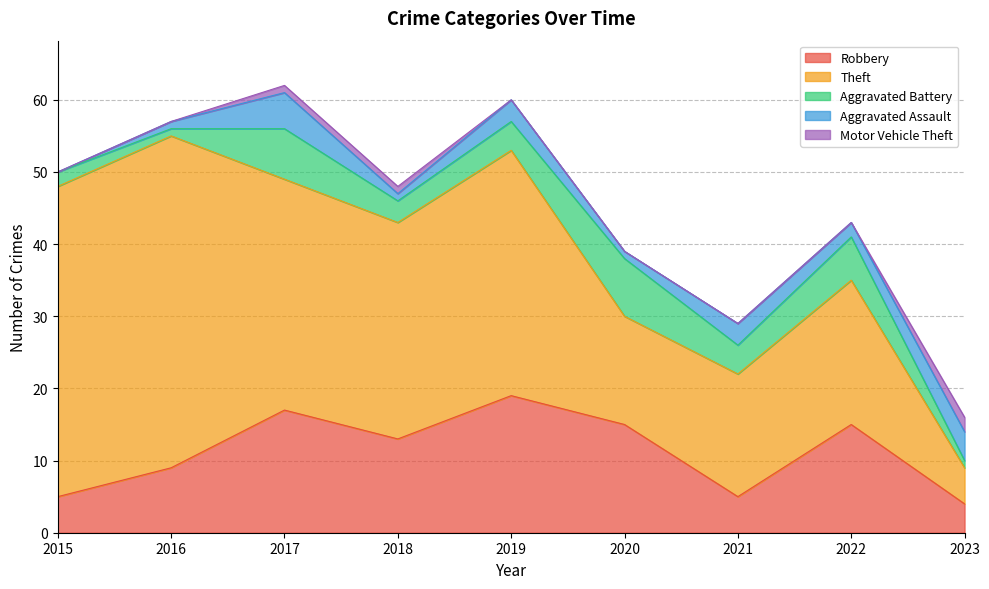

Does the chart display data point markers on the line(s)?

No